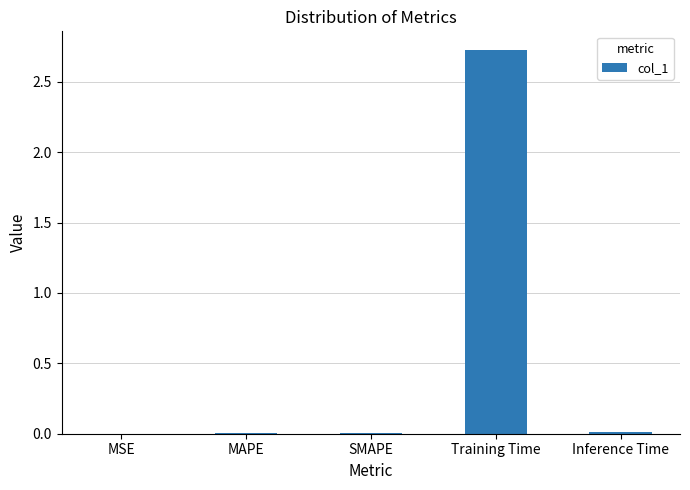

What is the sum of all values?

2.7